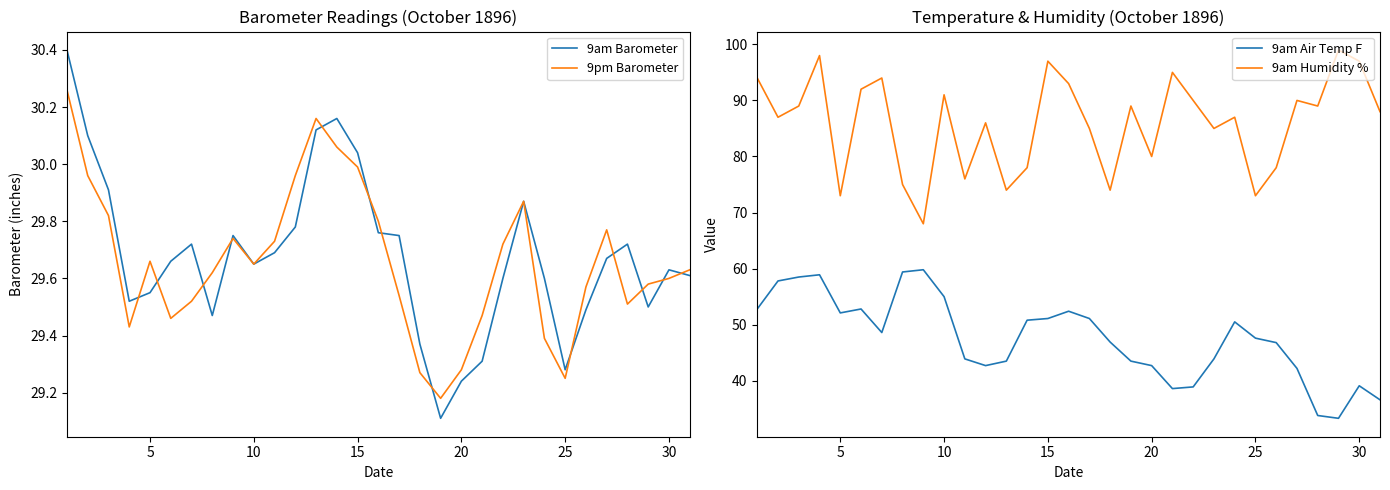

True or false: 9am Air Temp F and 9am Humidity % cross at least once.

False